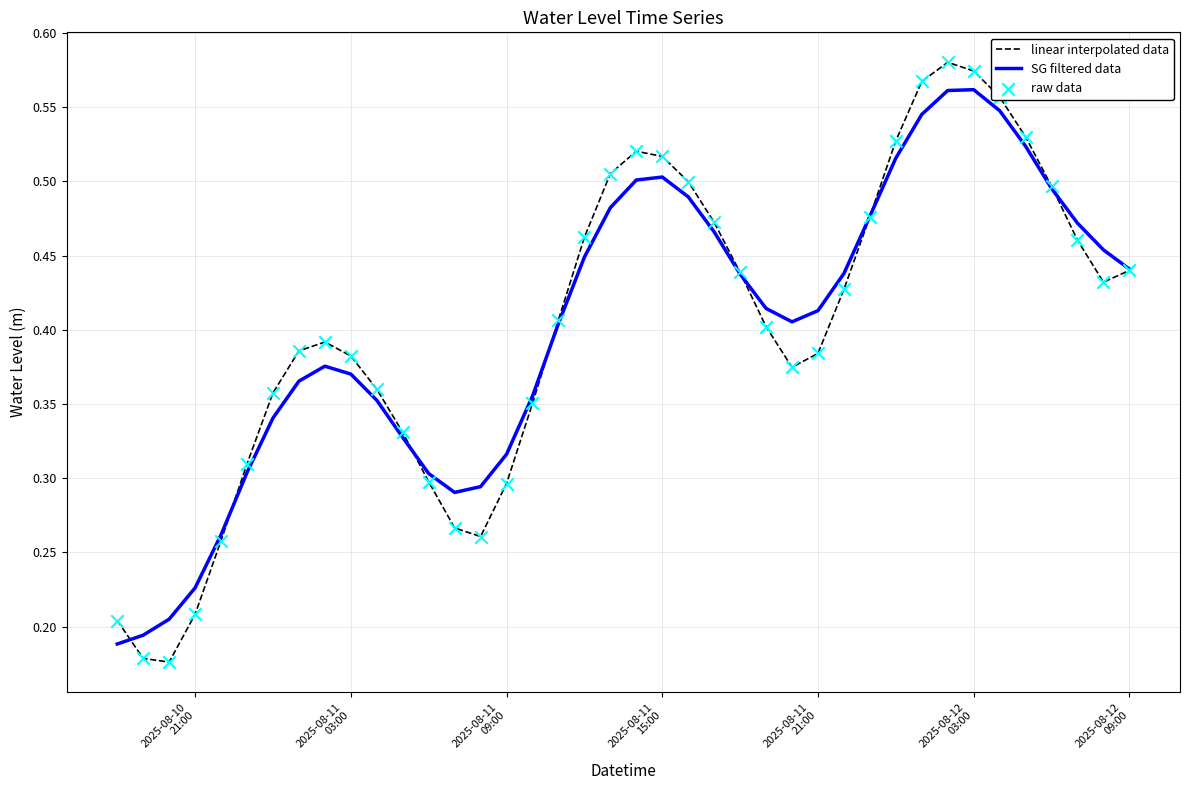

Rank the series by their maximum value, from highest to lowest.

linear interpolated data, SG filtered data